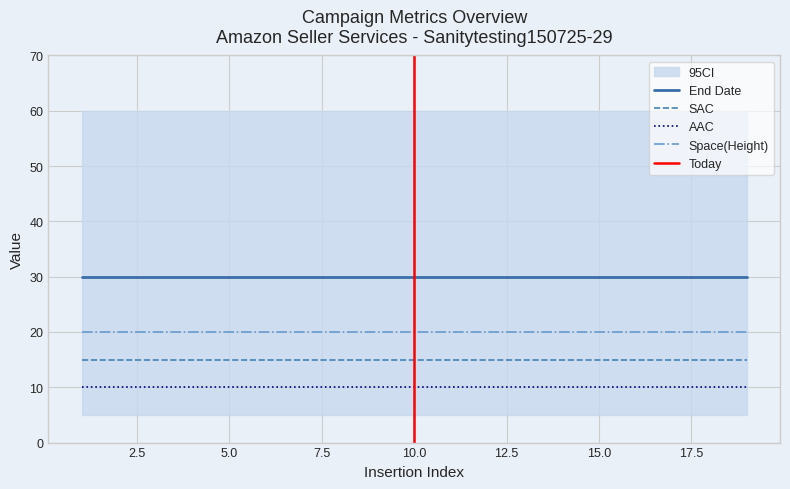

Which has a higher value, 13 or 11?

13